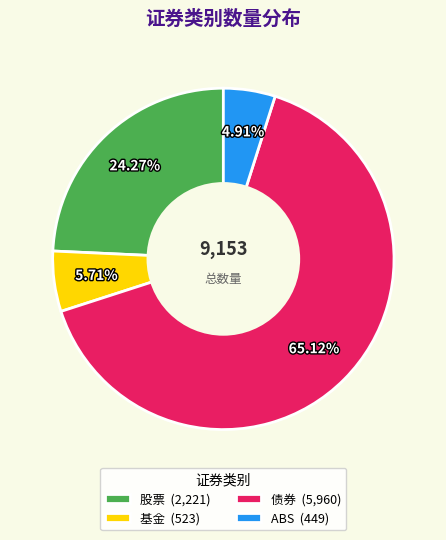

Do 债券 and 基金 together represent more than half of the pie?

Yes